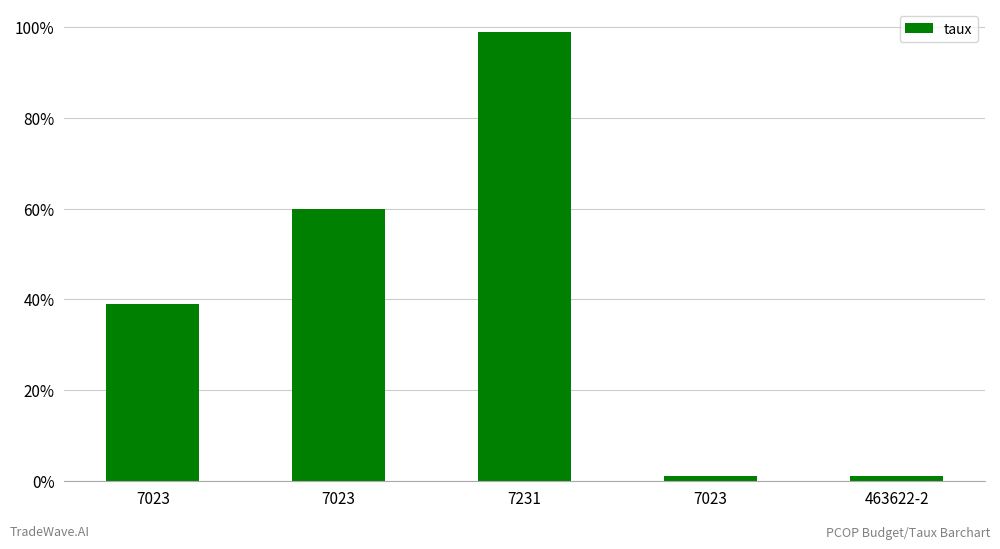

Are the bars horizontal?

No